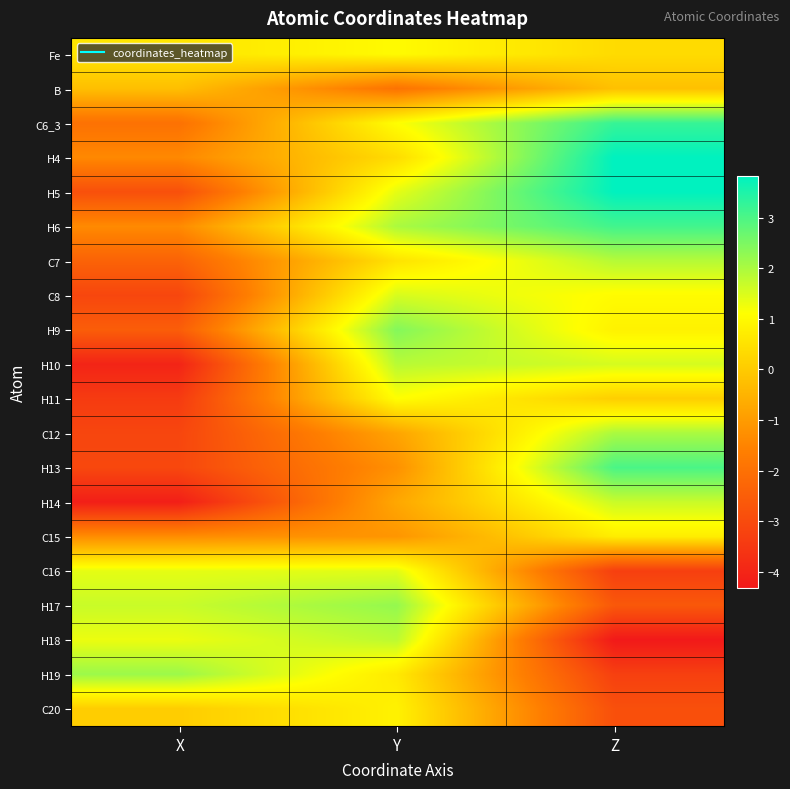

What is the maximum value shown in the chart?

3.8